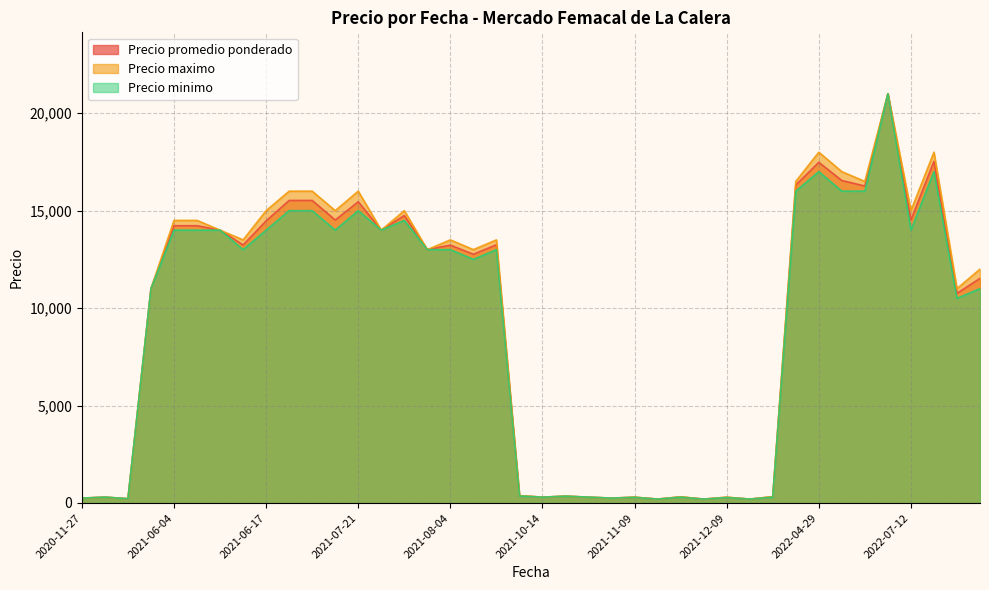

True or false: Precio maximo has a value of 22279 at 2022-05-09.

False